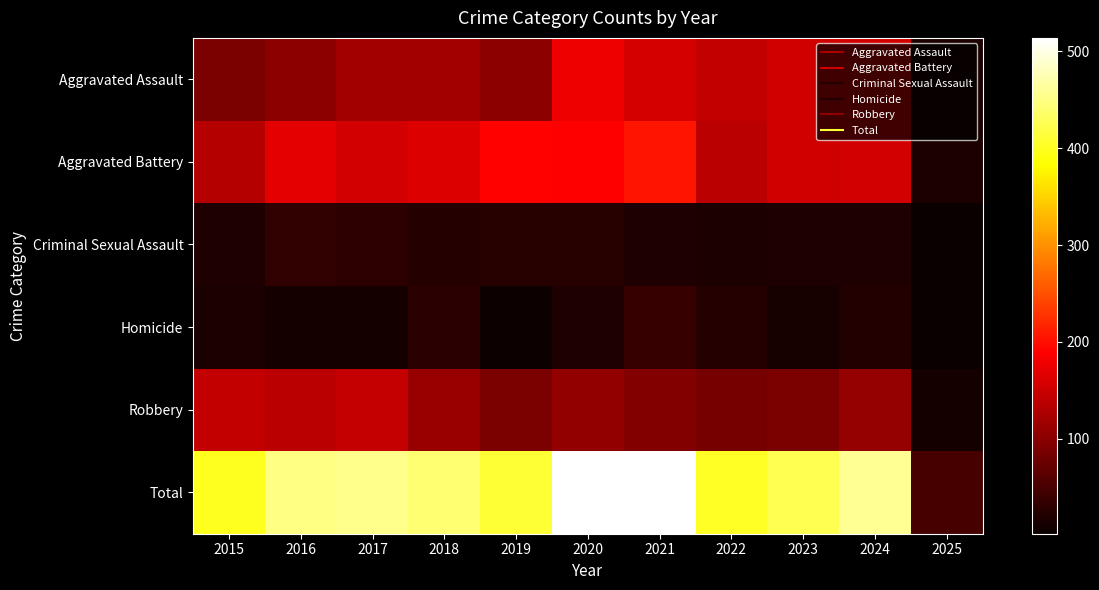

What is the minimum value shown in the chart?

2